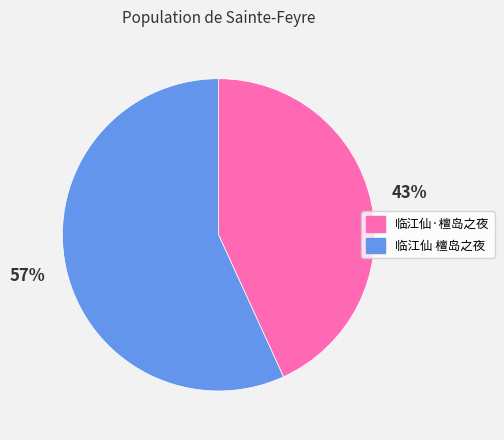

To the nearest percent, what is the difference between the largest and smallest slice percentages?

14%